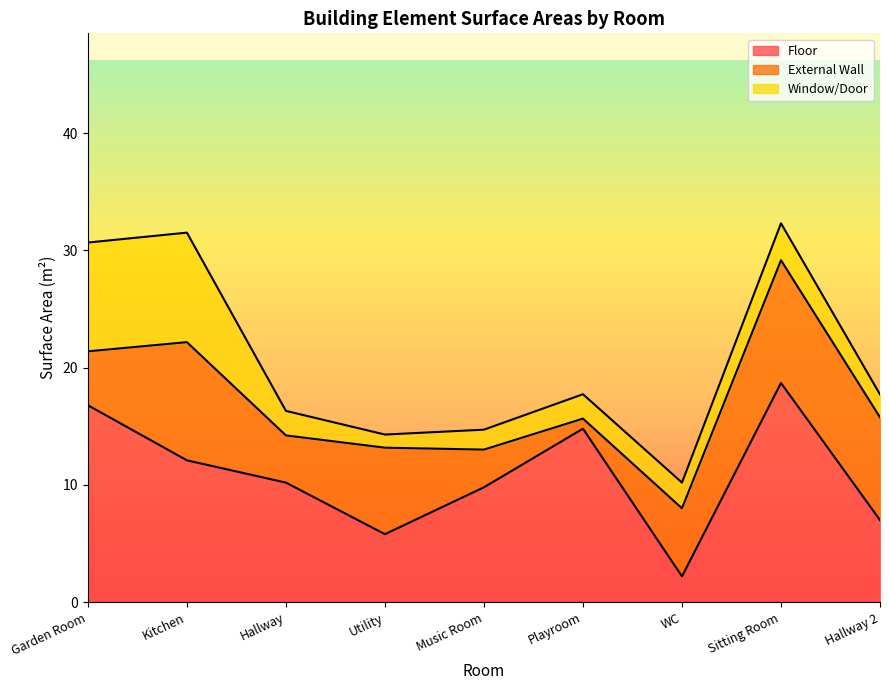

The value of External Wall at Hallway 2 is 8.8. True or false?

True